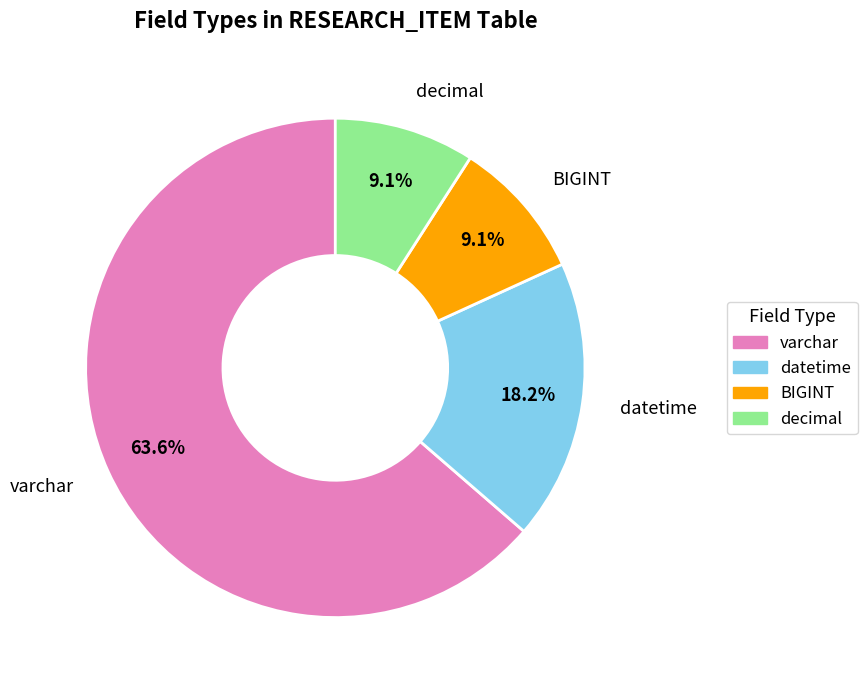

Does any single category account for the majority?

Yes